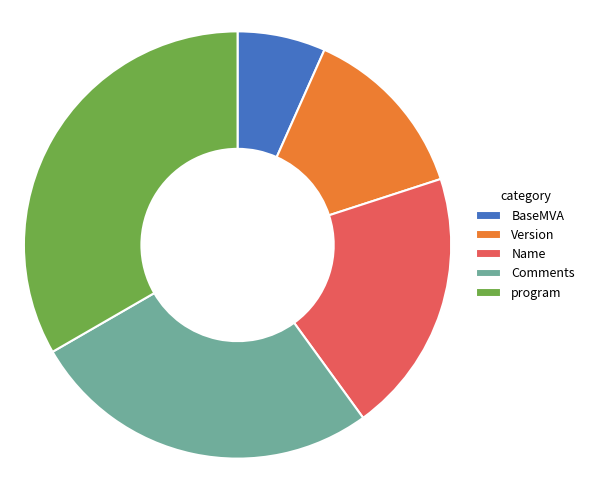

How many slices are in this pie chart?

5